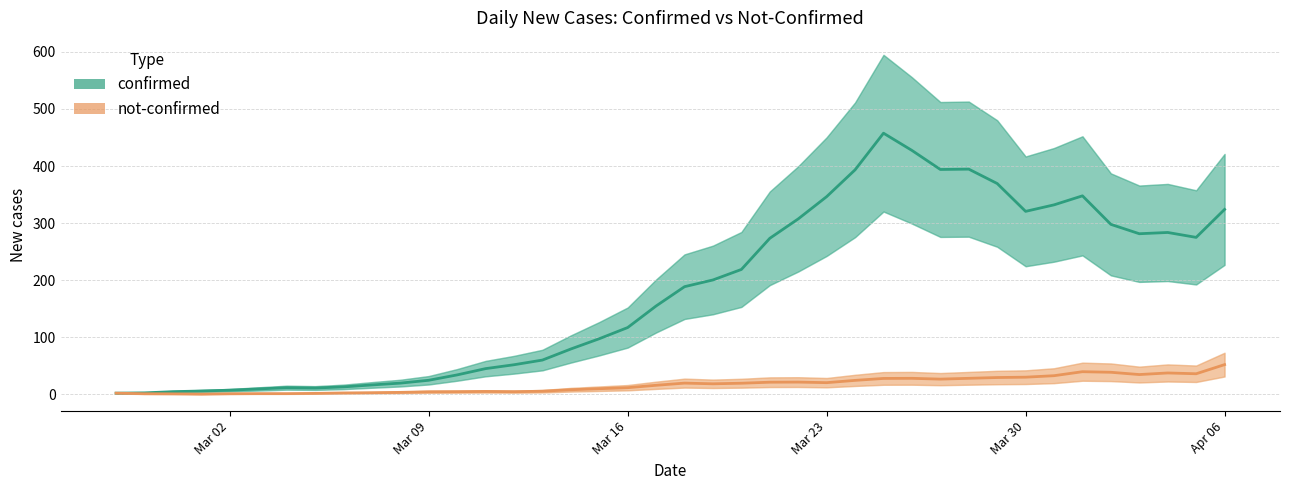

What is the maximum value for not-confirmed?

53